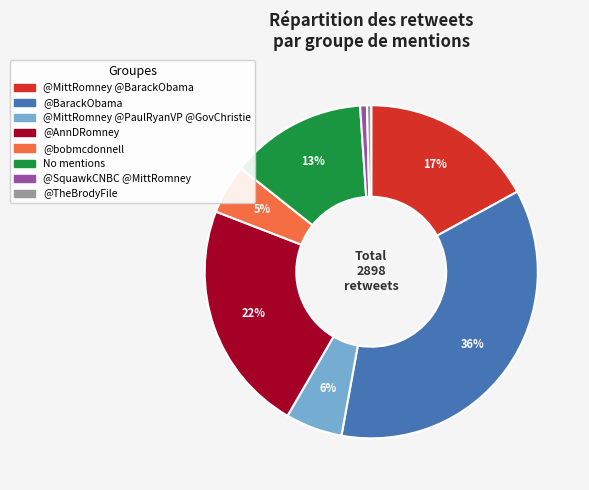

Does any single category account for the majority?

No